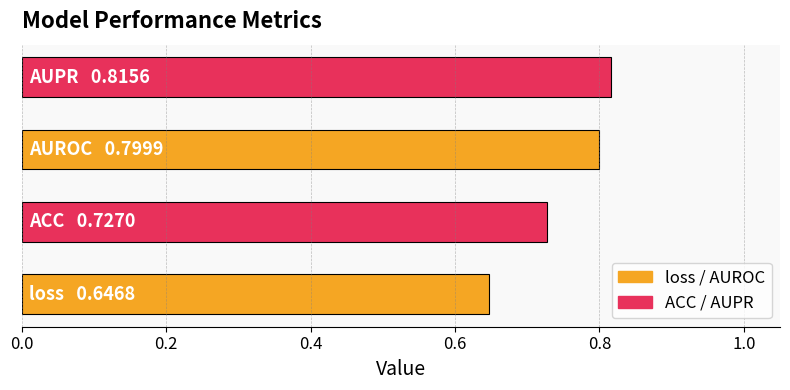

How many distinct data groups are displayed?

1